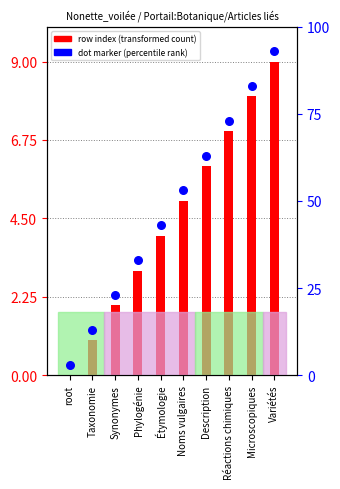

Which series has the widest spread of Y values?

row index (transformed count)